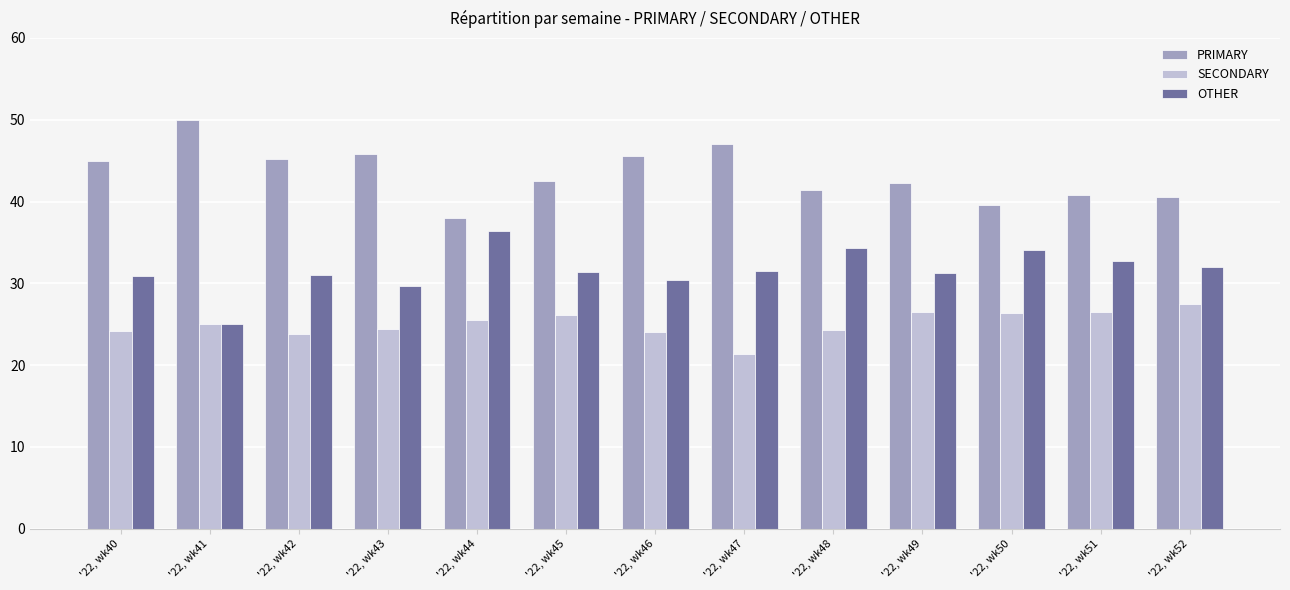

At how many categories does at least one series exceed 22?

13